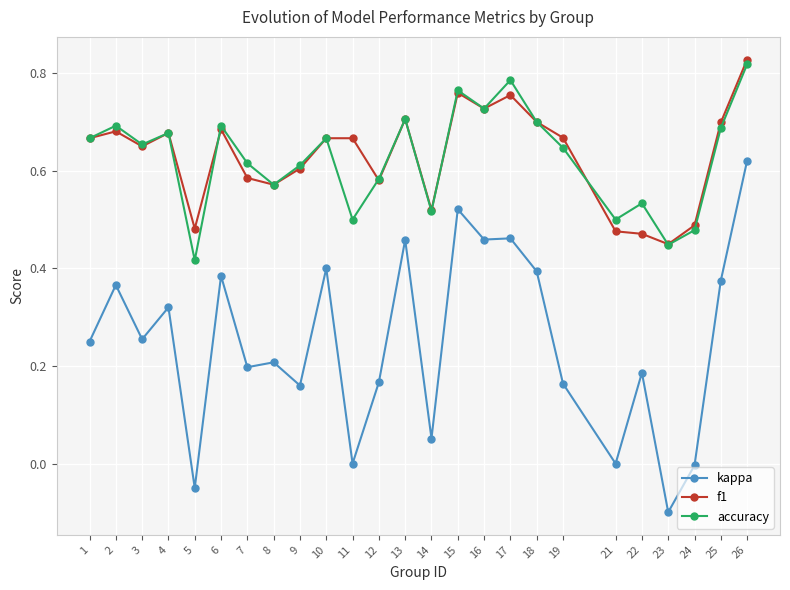

What is the total value across all series at 6?

1.8